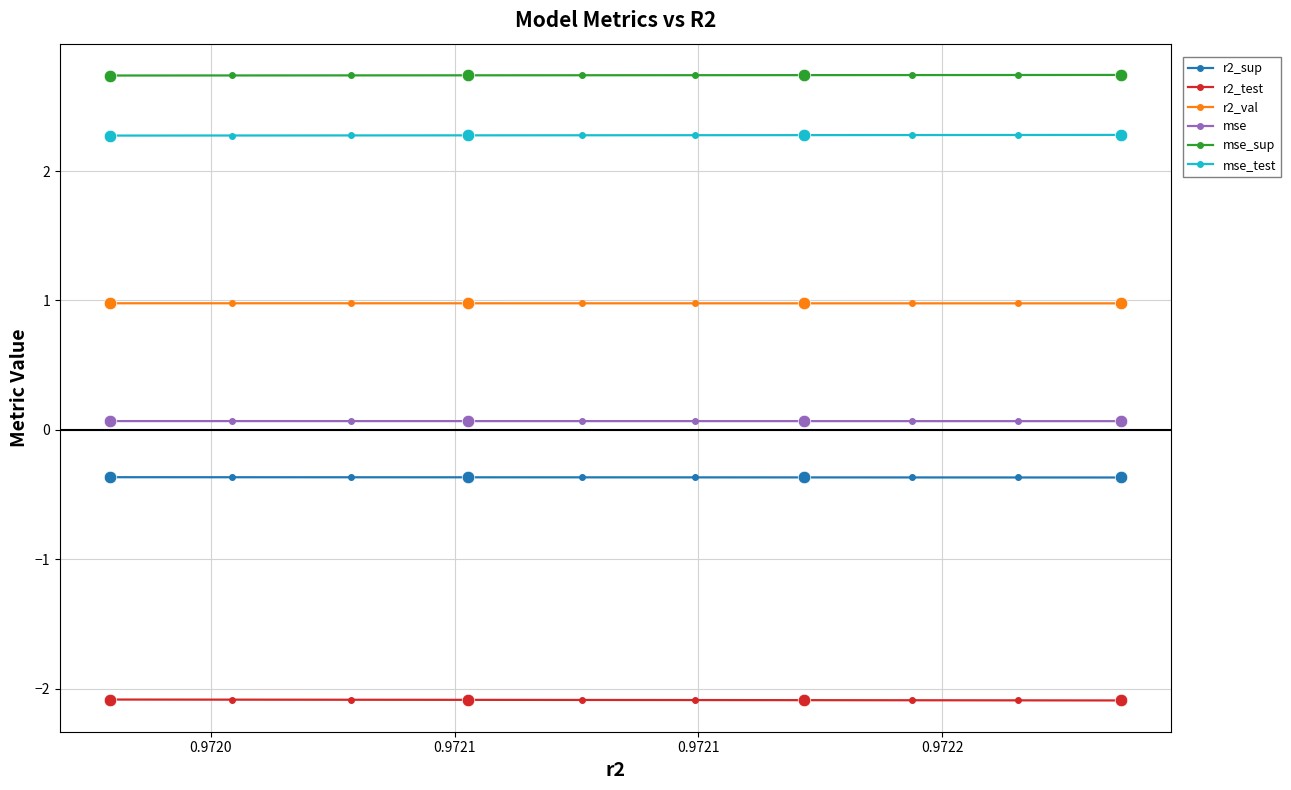

True or false: mse_sup and mse_test intersect in this chart.

False